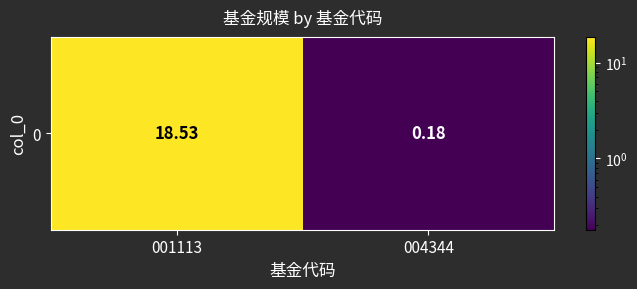

Which label corresponds to the smallest value in the chart?

004344